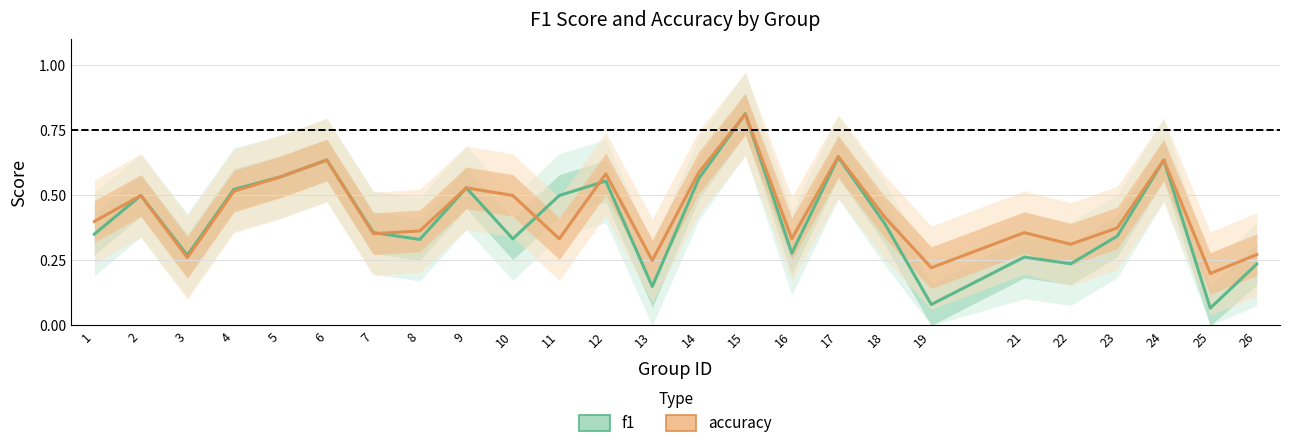

Which series has the widest spread of values?

f1